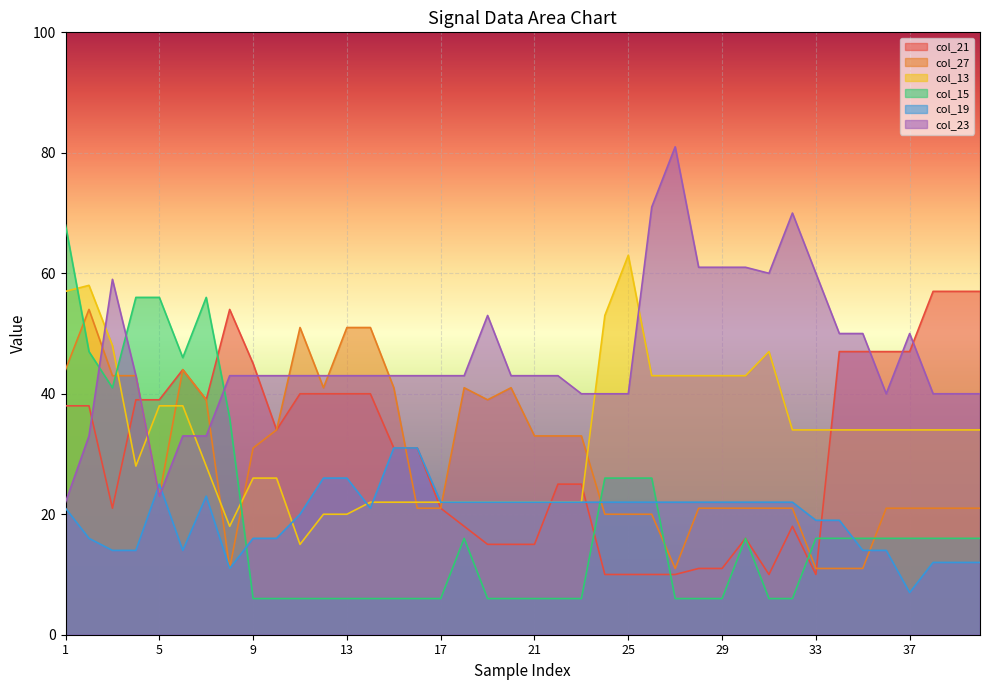

Is the value of col_15 at 24 greater than the value of col_21 at 31?

Yes